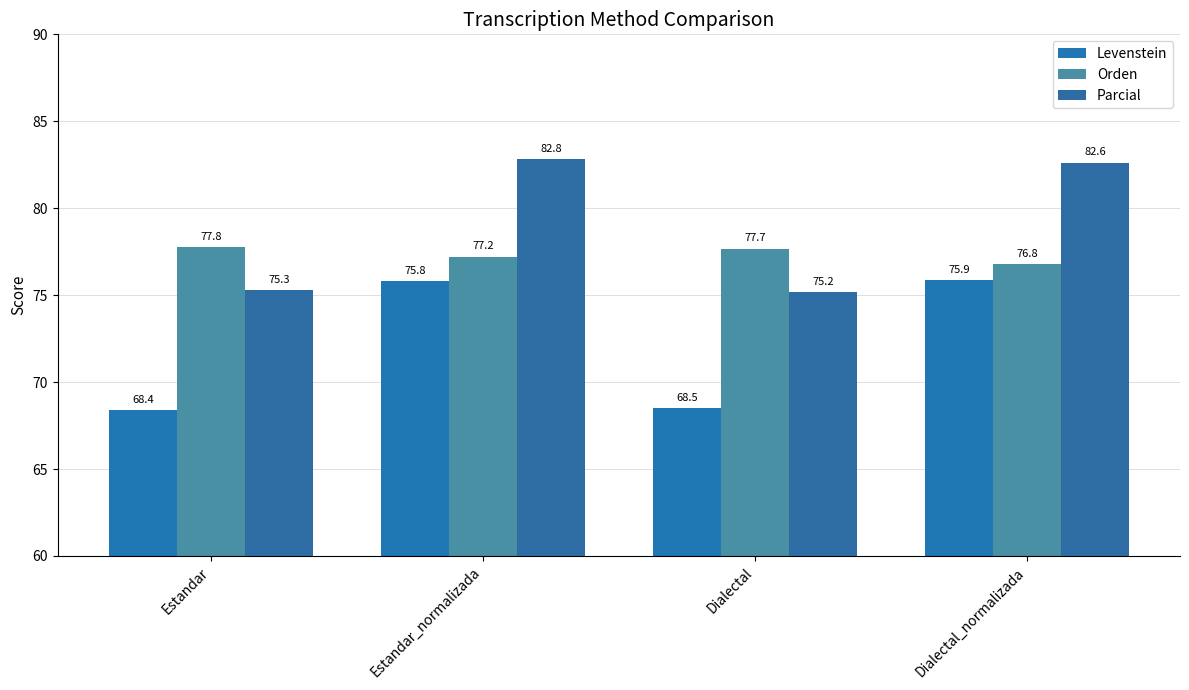

At how many categories does at least one series exceed 68?

4